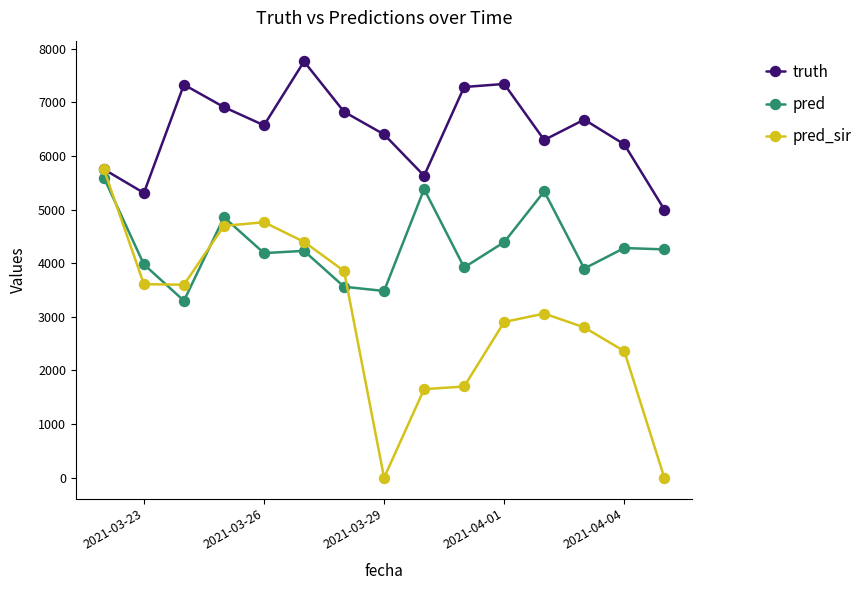

List the series in order of their overall mean, lowest first.

pred_sir, pred, truth